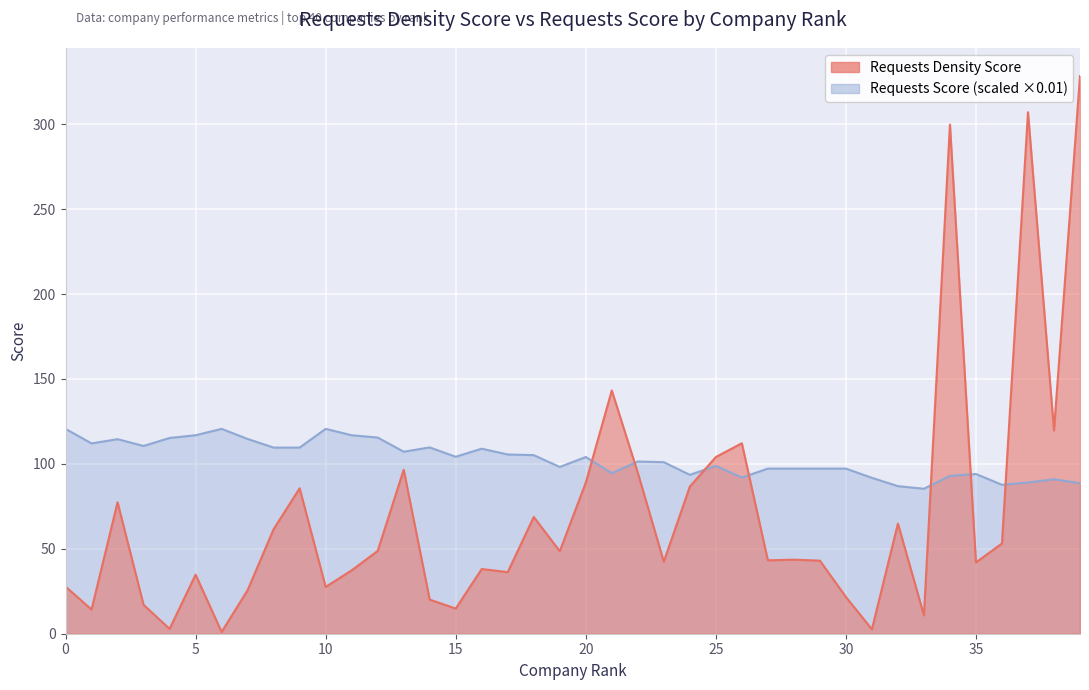

What is the sum of all Requests Density Score values?

2836.3